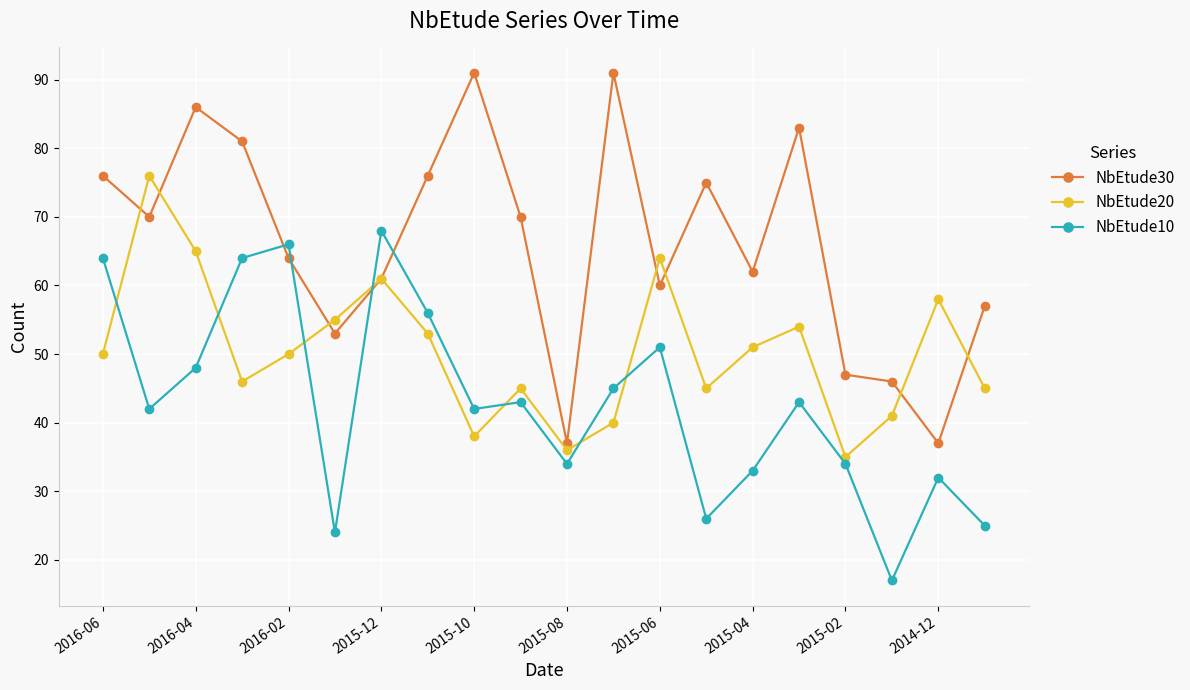

In NbEtude20, how many points are higher than both neighbors (excluding endpoints)?

6